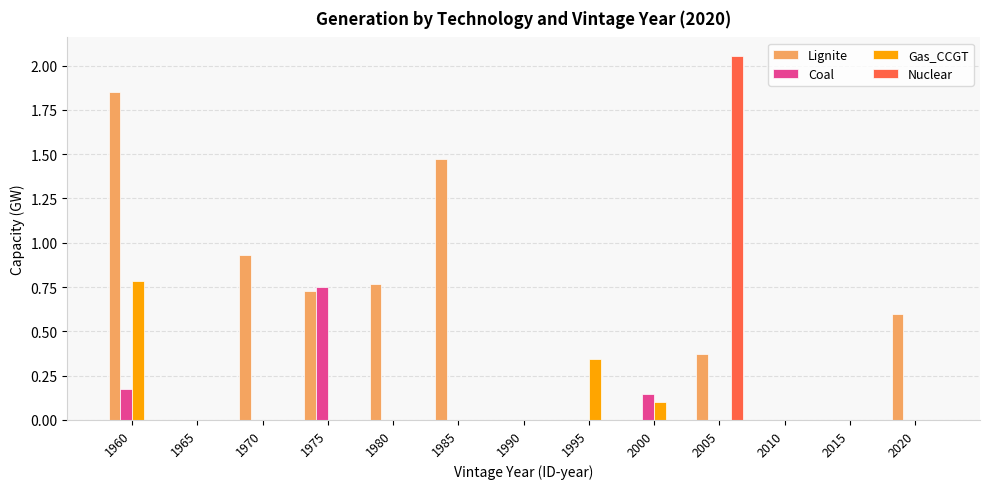

Which series has the largest total across all categories?

Lignite